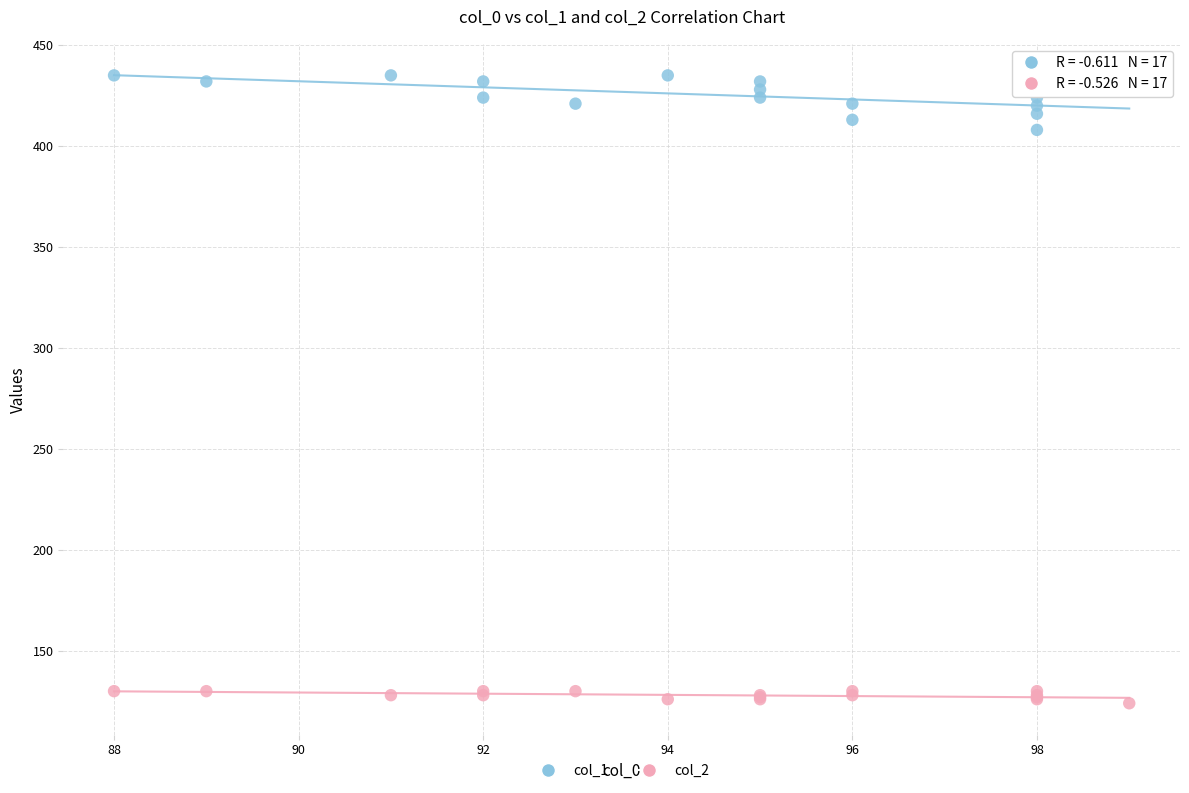

Which series has the largest Y range (max minus min)?

col_1